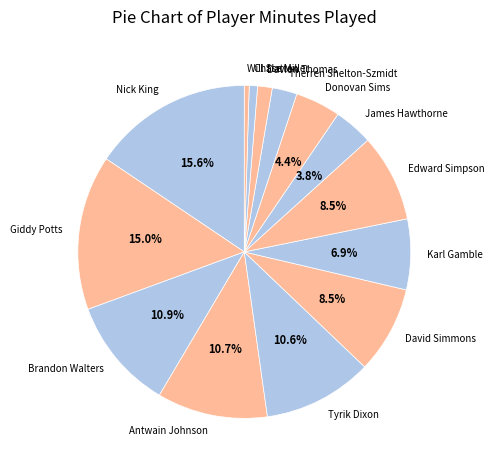

Is it true that Edward Simpson is 19% of the pie?

False